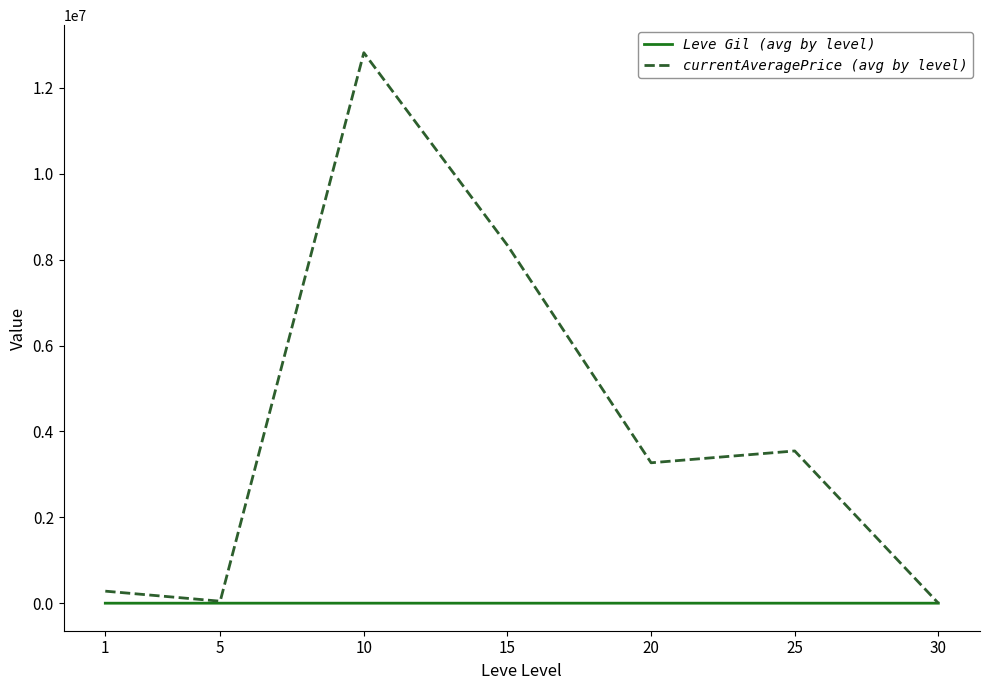

Which series has the largest range (max minus min)?

currentAveragePrice (avg by level)